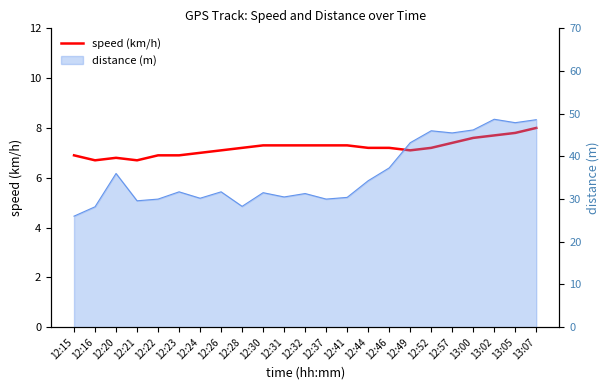

Which label corresponds to the largest value in the chart?

13:07